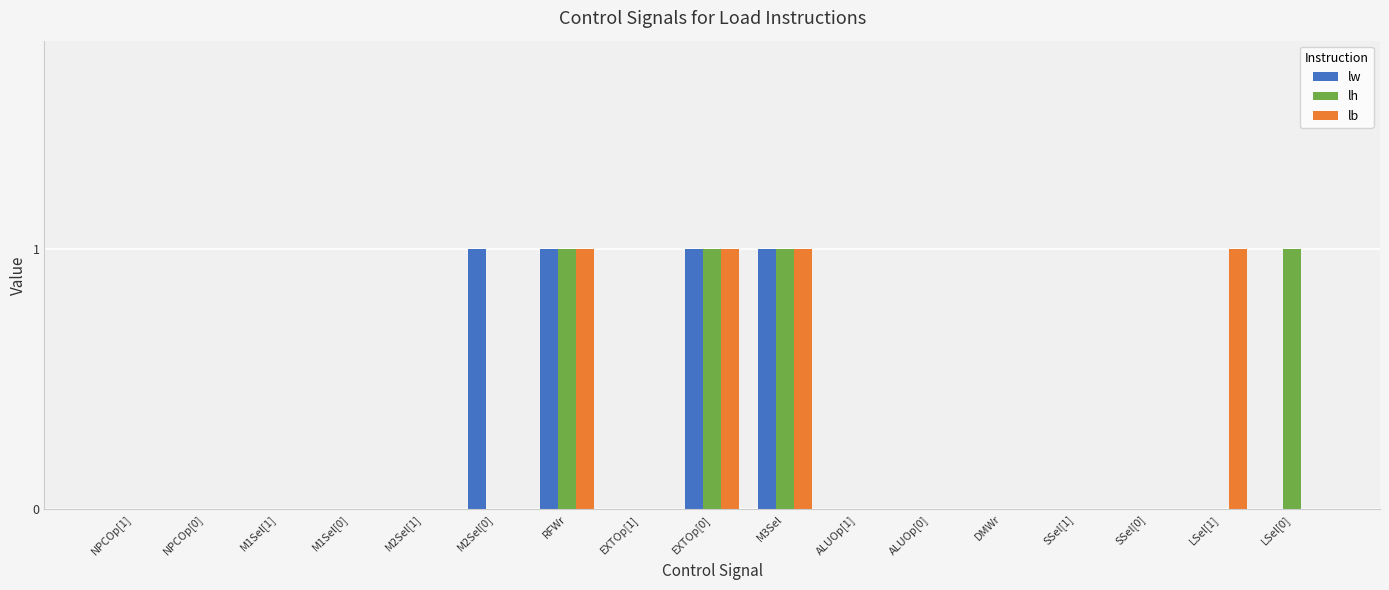

How many groups of bars are there?

17